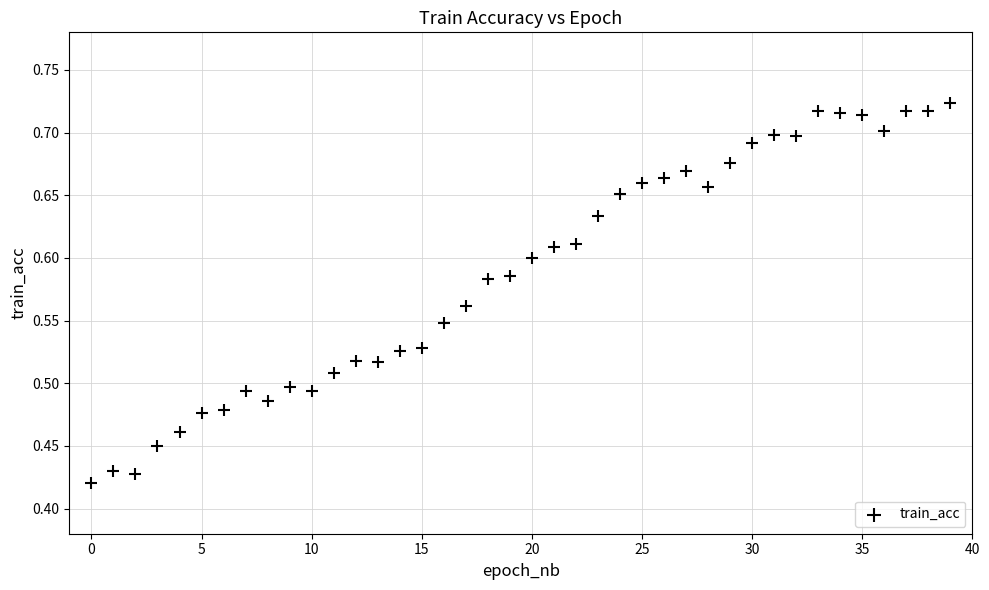

How many data points are displayed?

40